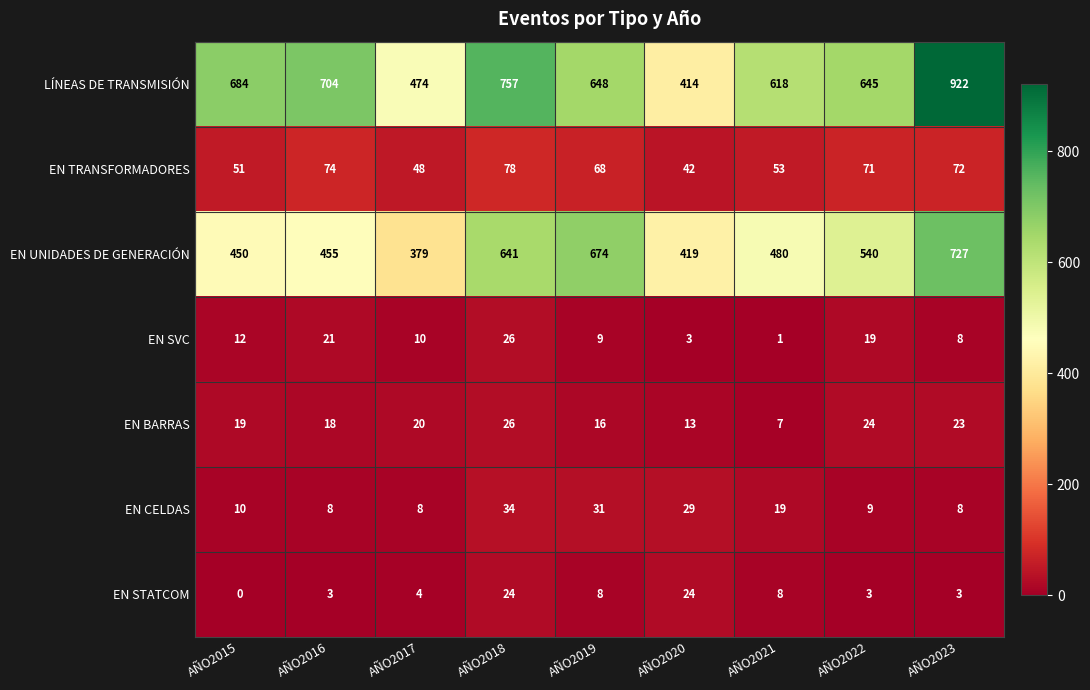

Read the EN SVC value at AÑO2016.

21